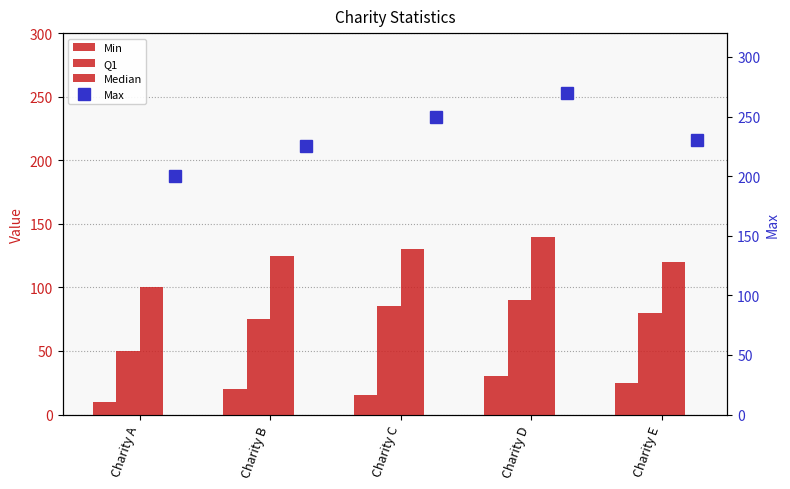

What is the difference between the second highest and second lowest values in the Q1 series?

10